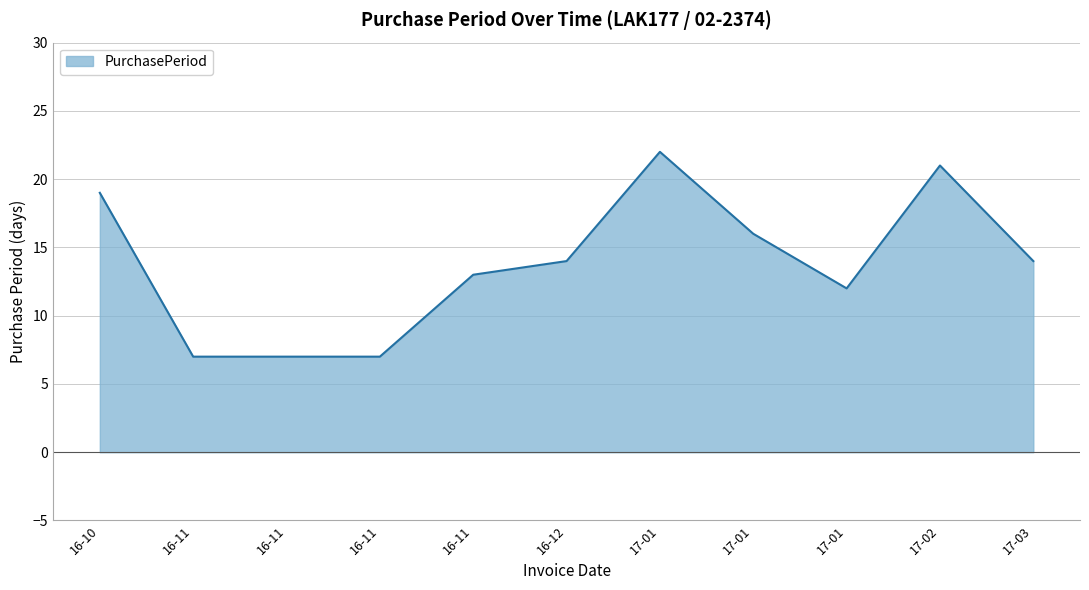

What is the label of the 7th point from the left?

17-01